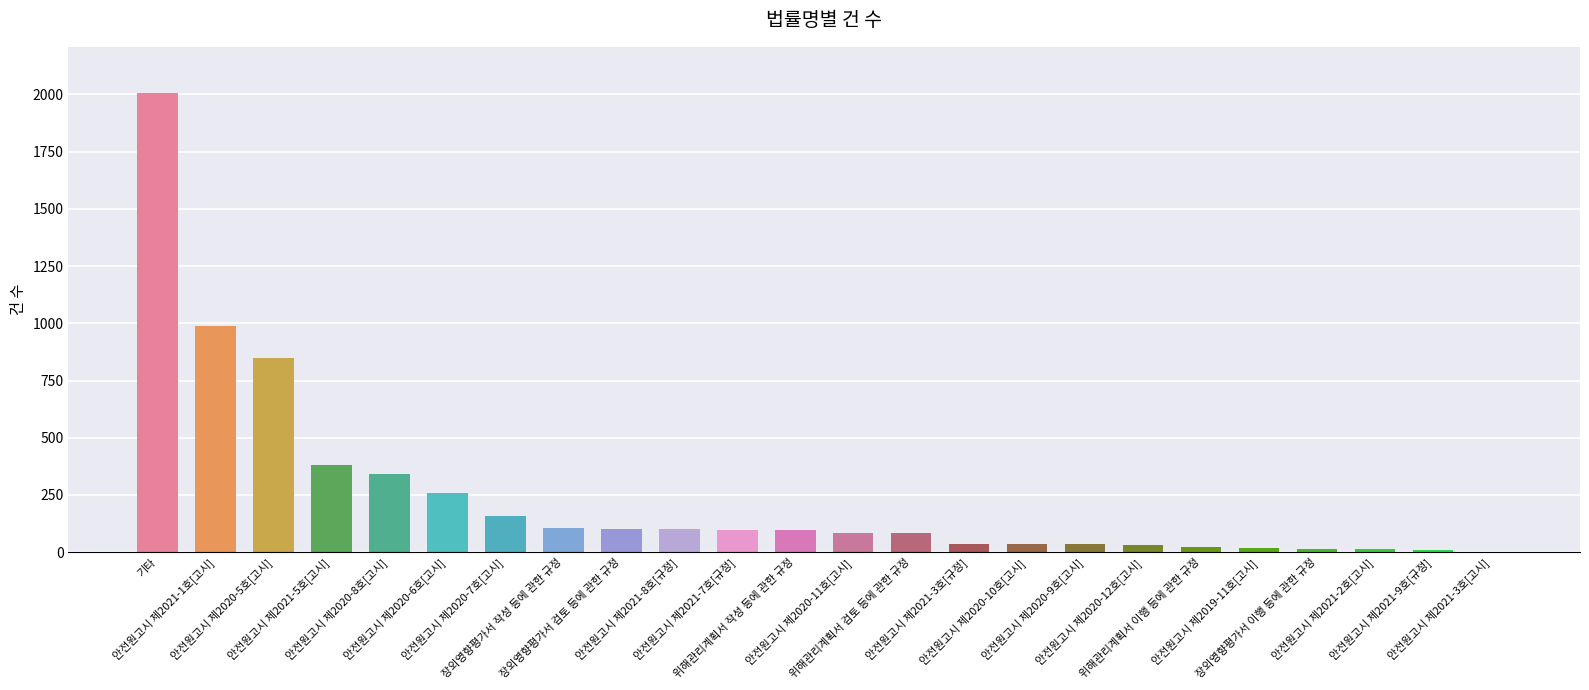

What is the change in value from 안전원고시 제2020-10호[고시] to 안전원고시 제2020-12호[고시]?

-3